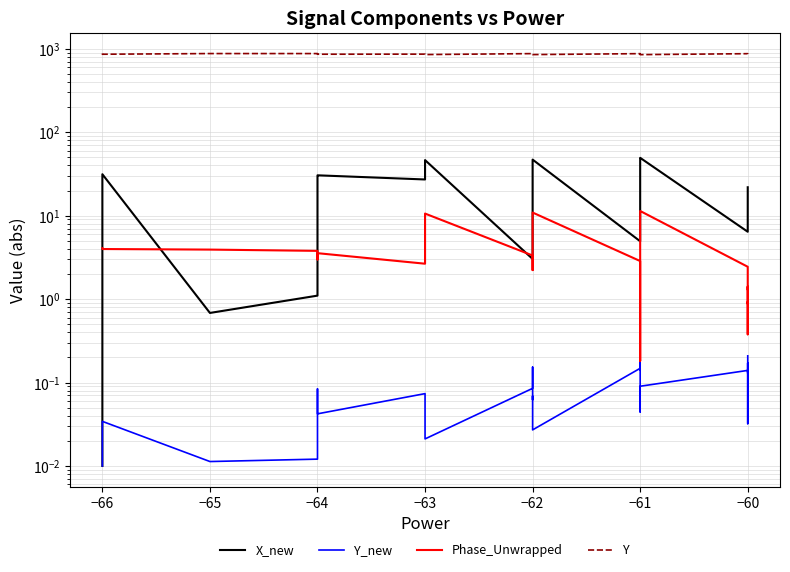

What is the difference between the maximum and second lowest values in the Y series?

25.5